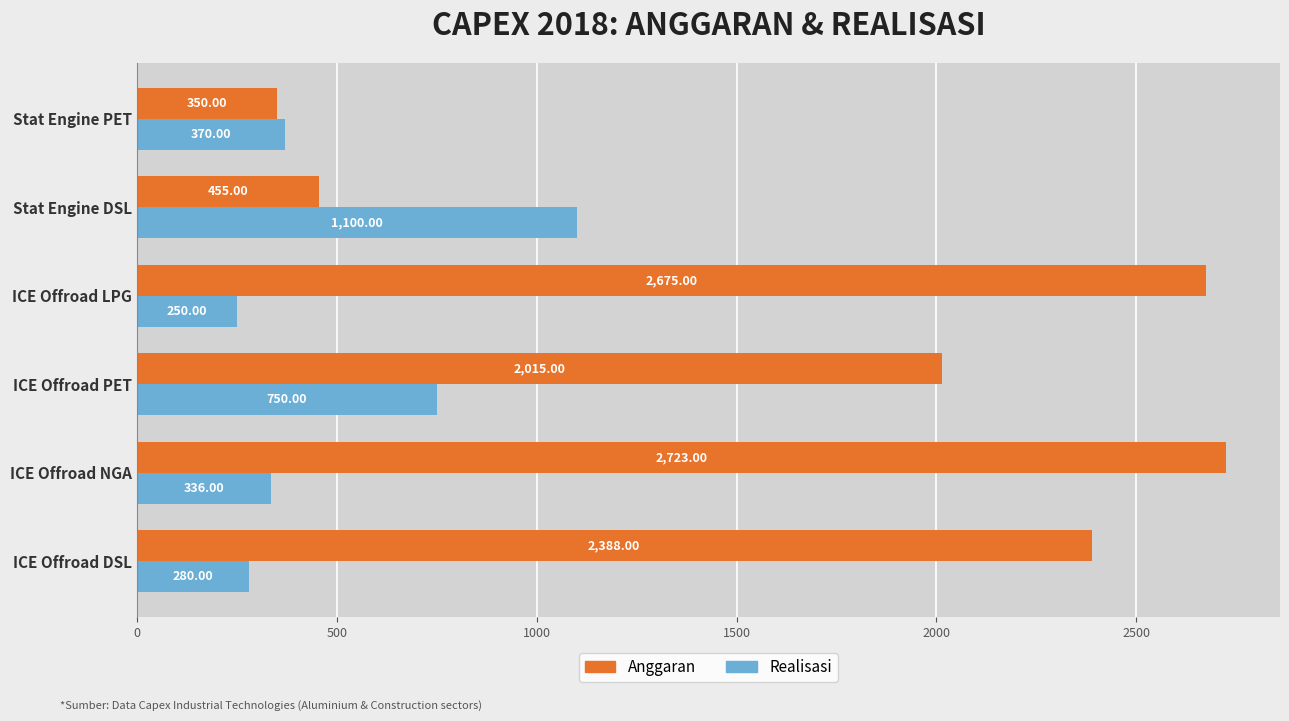

What is the total value across all series at ICE Offroad DSL?

2668